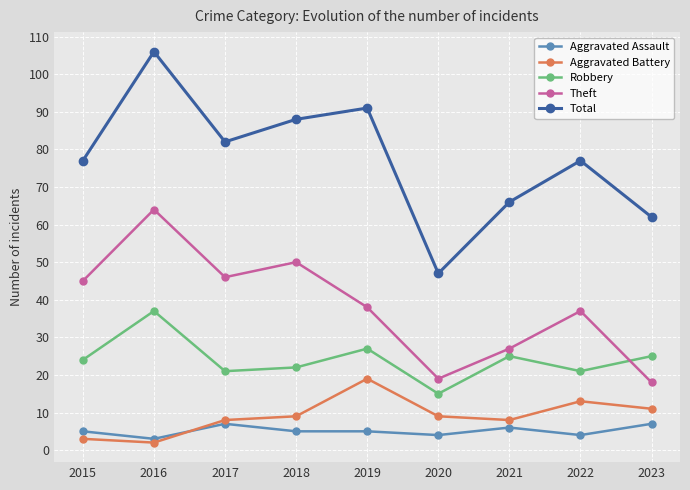

Does the chart display data point markers on the line(s)?

Yes